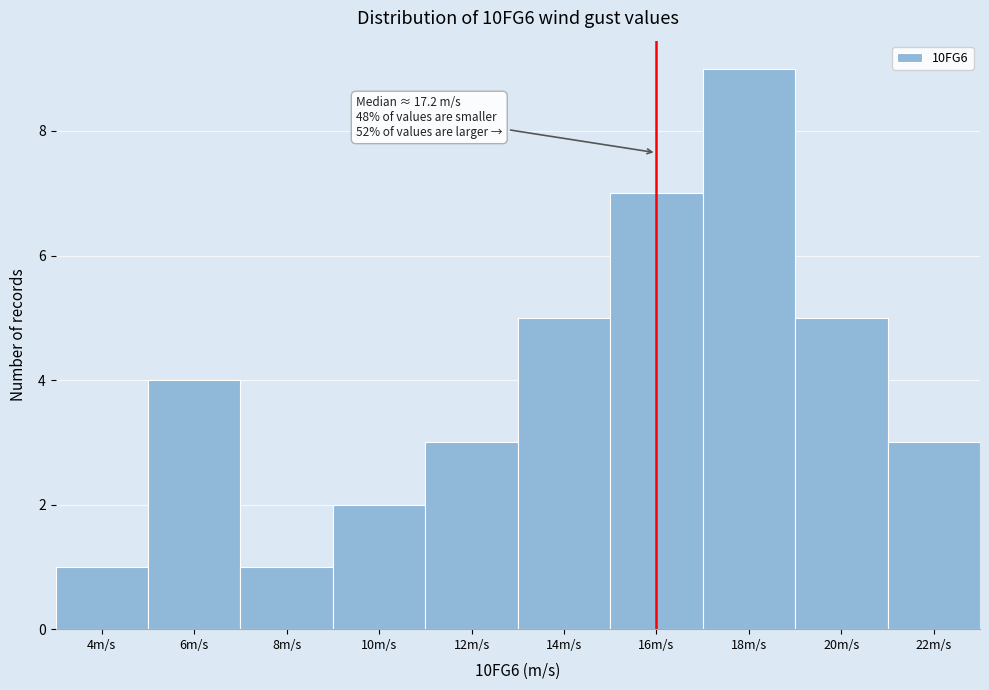

Reading left to right, list all the values displayed in this chart.

1	4	1	2	3	5	7	9	5	3